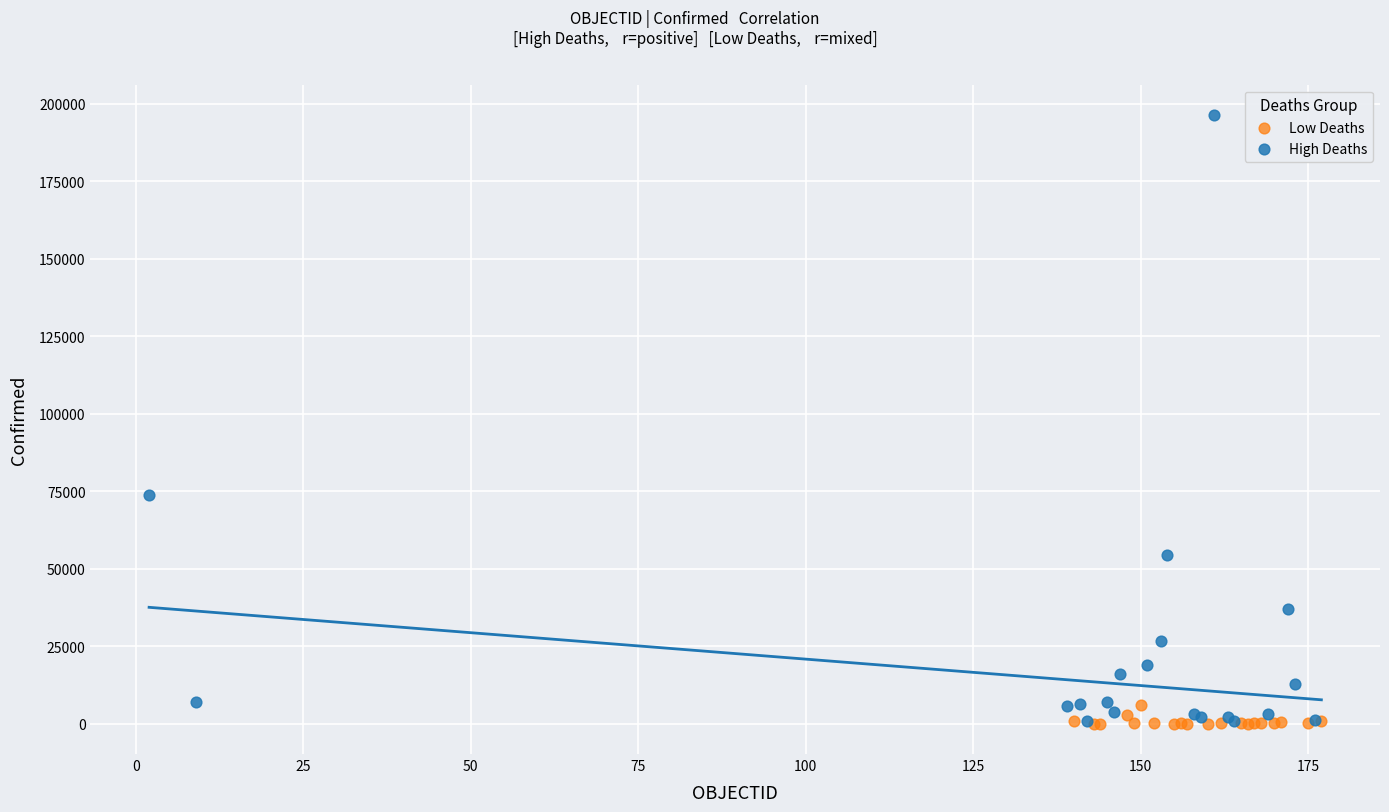

Which series reaches the maximum Y coordinate?

High Deaths